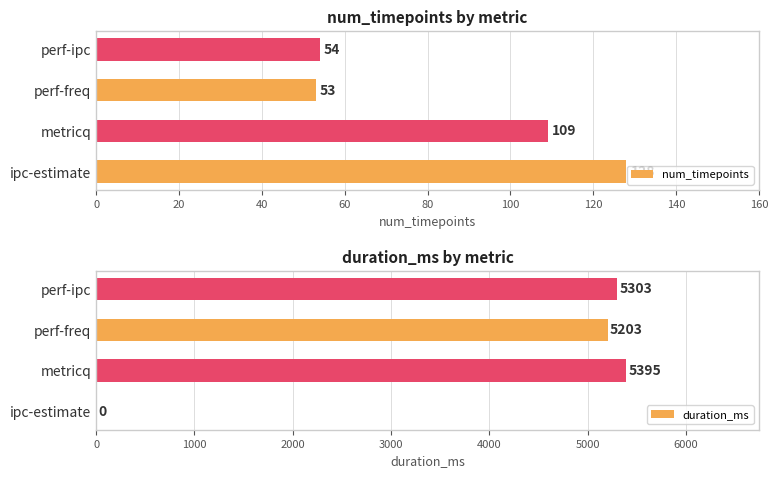

Rank the categories by num_timepoints value from lowest to highest.

perf-freq, perf-ipc, metricq, ipc-estimate